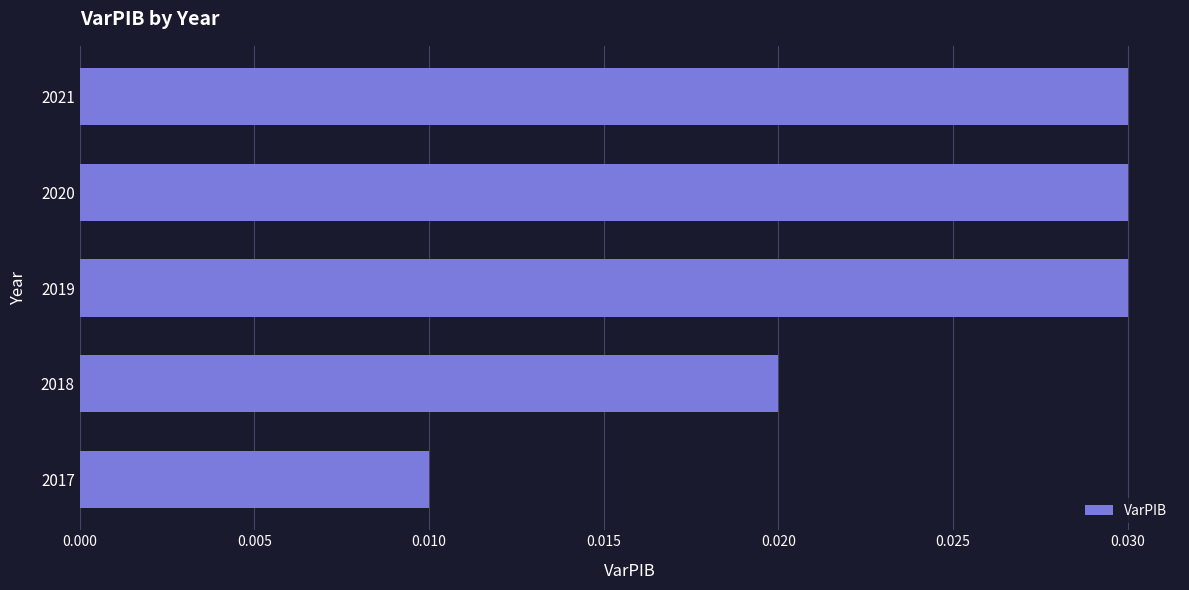

At which label is the value closest to 0?

2017